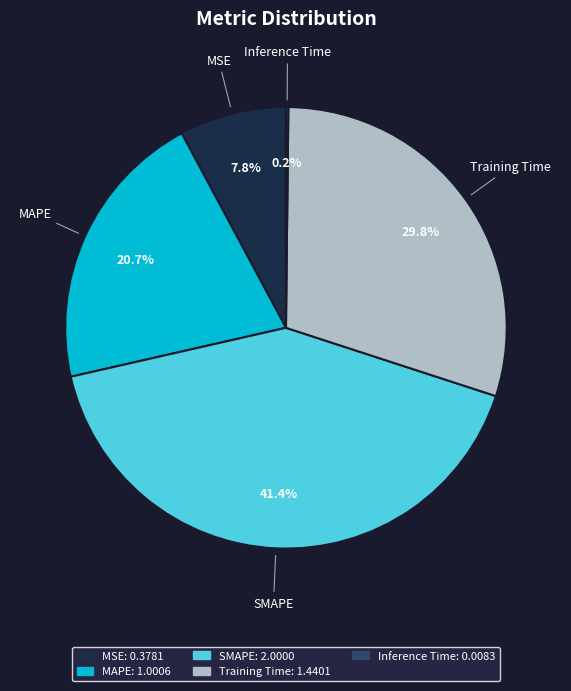

Is it true that Training Time is 30% of the pie?

True